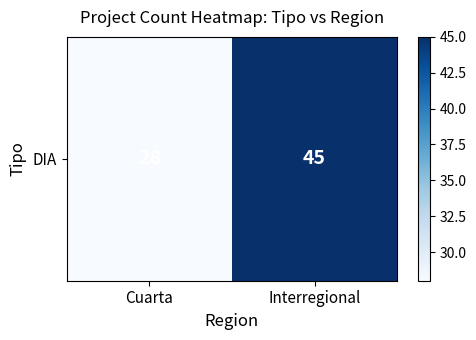

How many values are between 28 and 45?

2